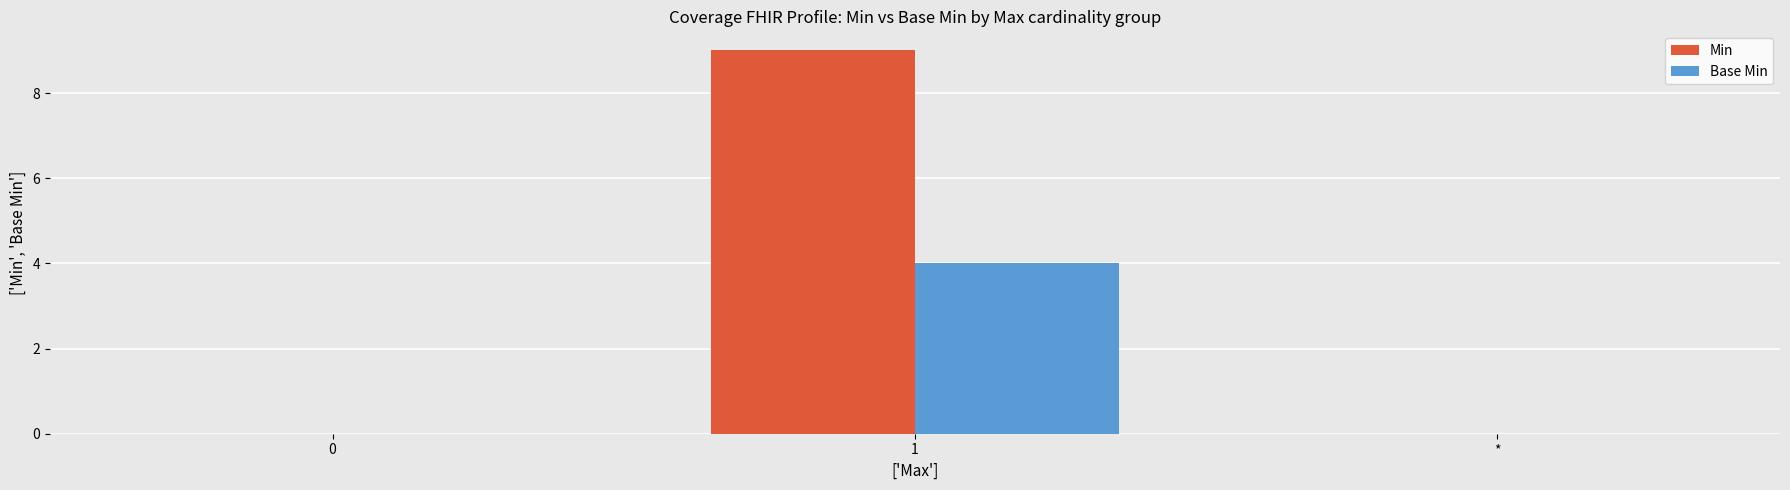

Between 0 and 1, which series saw the biggest shift?

Min